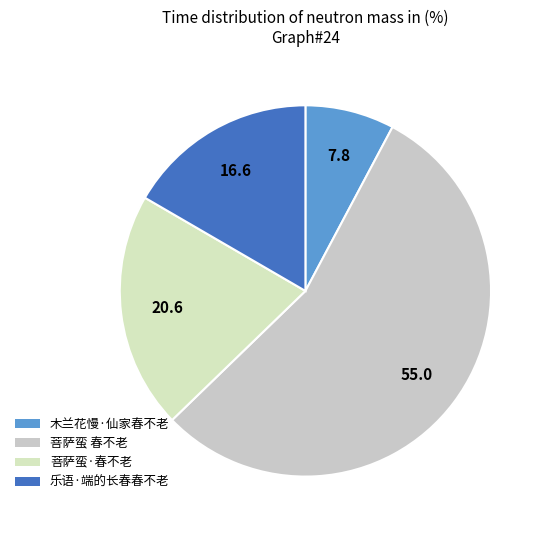

Count the number of slices in the pie.

4